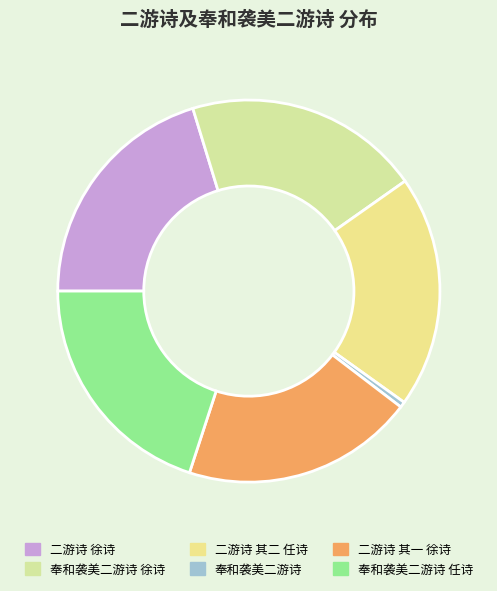

What percentage is the 奉和袭美二游诗 徐诗 slice, to the nearest percent?

20%